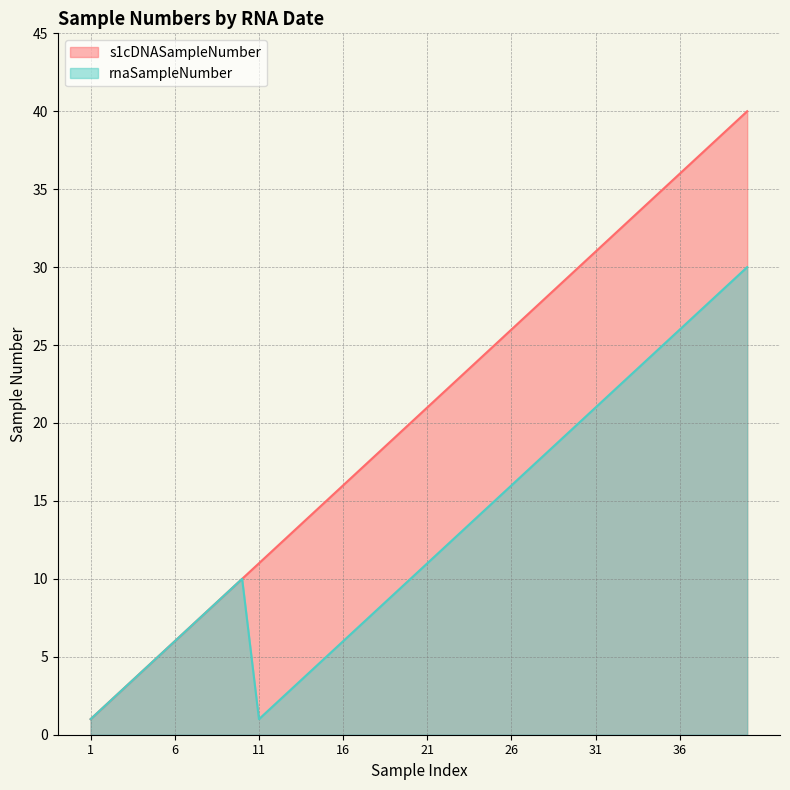

What is the greatest value displayed?

40